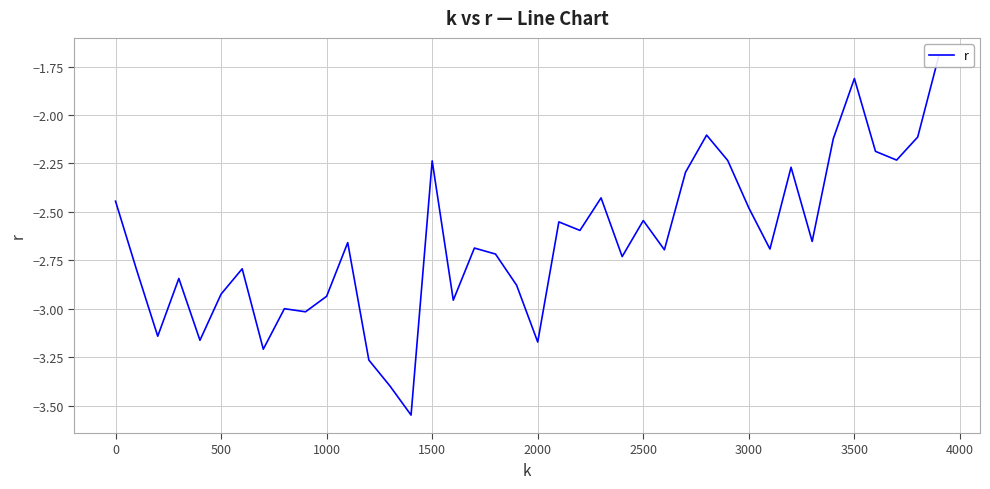

True or false: there are more than 2 points higher than both neighbors.

True